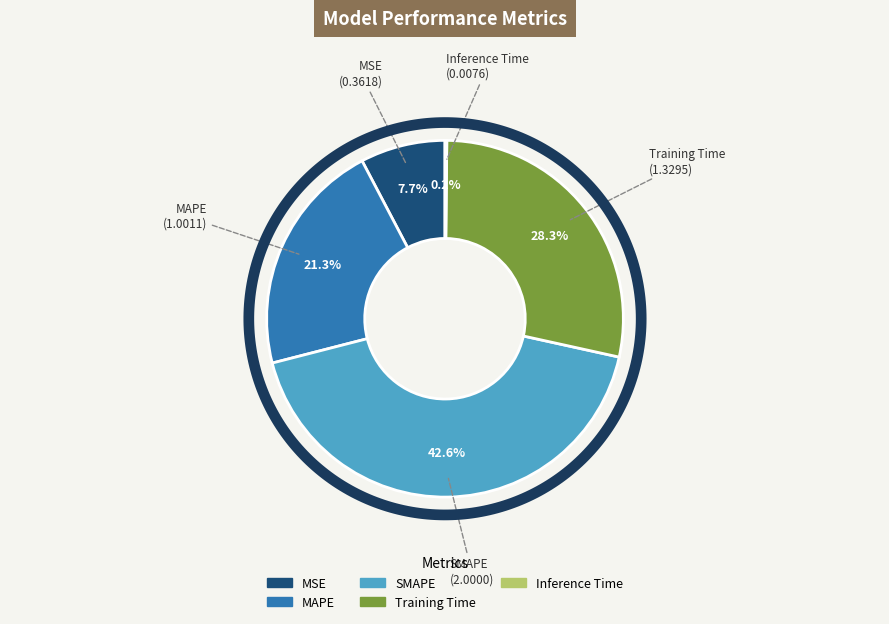

Count the number of slices in the pie.

5